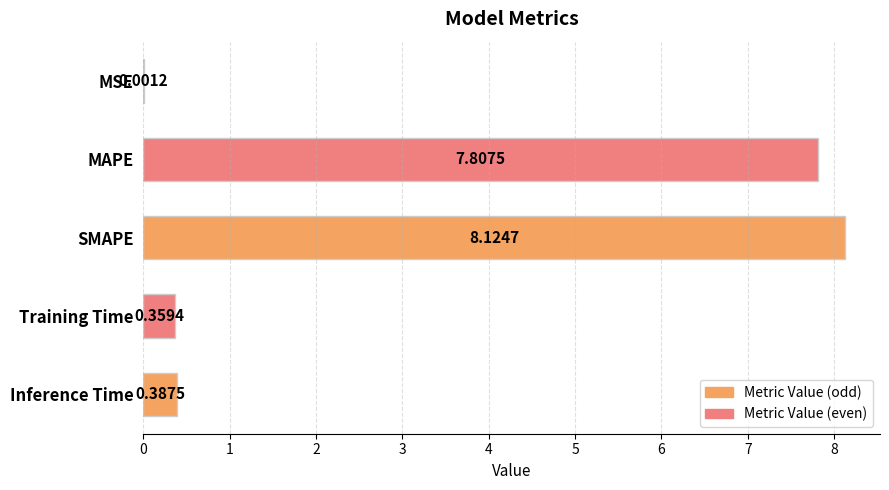

Which has a higher value, Inference Time or Training Time?

Inference Time